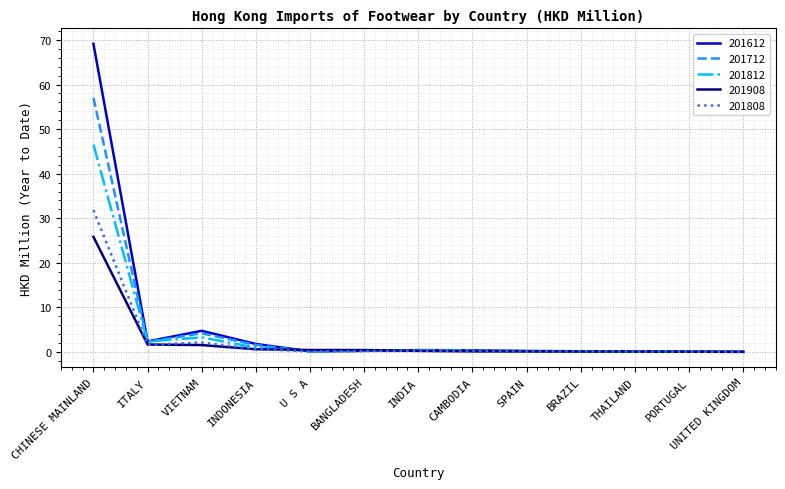

What is the sum of all 201812 values?

55.0